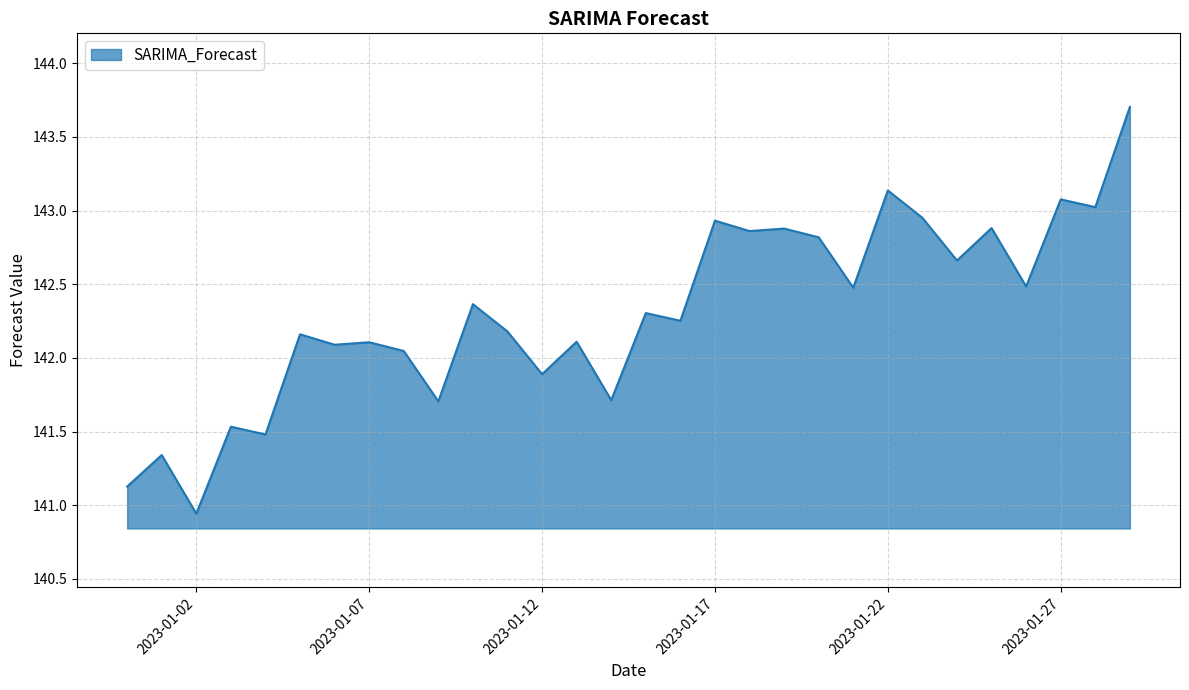

What is the maximum value shown in the chart?

143.7